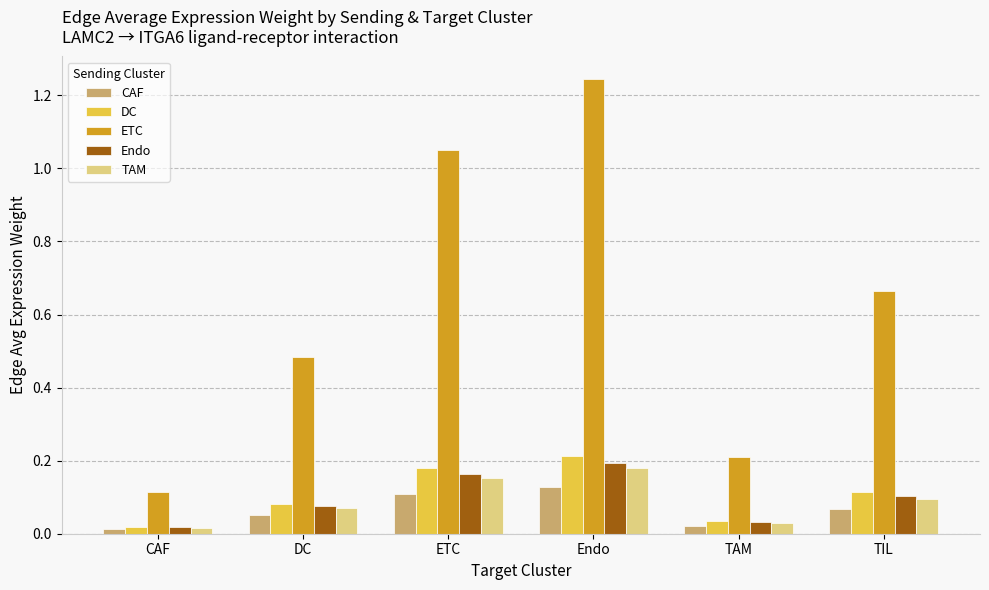

At which label does TAM reach its peak?

Endo